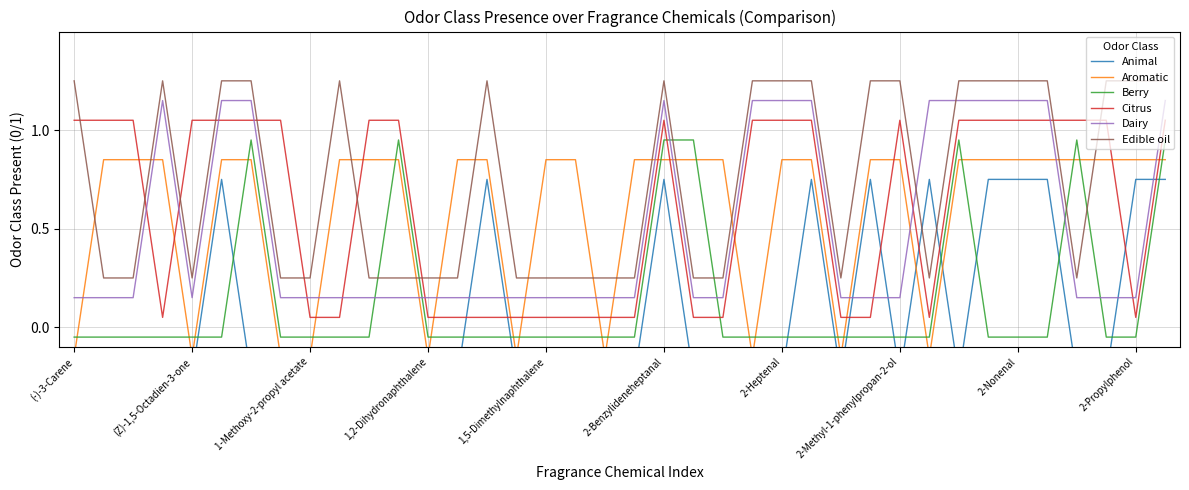

Reading right to left, what are all the values shown in this chart?

Animal: 0.8	0.8	-0.2	-0.2	0.8	0.8	0.8	-0.2	0.8	-0.2	0.8	-0.2	0.8	-0.2	-0.2	-0.2	-0.2	0.8	-0.2	-0.2	-0.2	-0.2	-0.2	0.8	-0.2	-0.2	-0.2	-0.2	-0.2	-0.2	-0.2	-0.2	0.8	-0.2	-0.2	-0.2	-0.2	-0.2
Aromatic: 0.8	0.8	0.8	0.8	0.8	0.8	0.8	0.8	-0.1	0.8	0.8	-0.1	0.8	0.8	-0.1	0.8	0.8	0.8	0.8	-0.1	0.8	0.8	-0.1	0.8	0.8	-0.1	0.8	0.8	0.8	-0.1	-0.1	0.8	0.8	-0.1	0.8	0.8	0.8	-0.1
Berry: 0.9	-0.1	-0.1	0.9	-0.1	-0.1	-0.1	0.9	-0.1	-0.1	-0.1	-0.1	-0.1	-0.1	-0.1	-0.1	0.9	0.9	-0.1	-0.1	-0.1	-0.1	-0.1	-0.1	-0.1	-0.1	0.9	-0.1	-0.1	-0.1	-0.1	0.9	-0.1	-0.1	-0.1	-0.1	-0.1	-0.1
Citrus: 1.1	0.1	1.1	1.1	1.1	1.1	1.1	1.1	0.1	1.1	0.1	0.1	1.1	1.1	1.1	0.1	0.1	1.1	0.1	0.1	0.1	0.1	0.1	0.1	0.1	0.1	1.1	1.1	0.1	0.1	1.1	1.1	1.1	1.1	0.1	1.1	1.1	1.1
Dairy: 1.1	0.1	0.1	0.1	1.1	1.1	1.1	1.1	1.1	0.1	0.1	0.1	1.1	1.1	1.1	0.1	0.1	1.1	0.1	0.1	0.1	0.1	0.1	0.1	0.1	0.1	0.1	0.1	0.1	0.1	0.1	1.1	1.1	0.1	1.1	0.1	0.1	0.1
Edible oil: 1.2	1.2	1.2	0.2	1.2	1.2	1.2	1.2	0.2	1.2	1.2	0.2	1.2	1.2	1.2	0.2	0.2	1.2	0.2	0.2	0.2	0.2	0.2	1.2	0.2	0.2	0.2	0.2	1.2	0.2	0.2	1.2	1.2	0.2	1.2	0.2	0.2	1.2